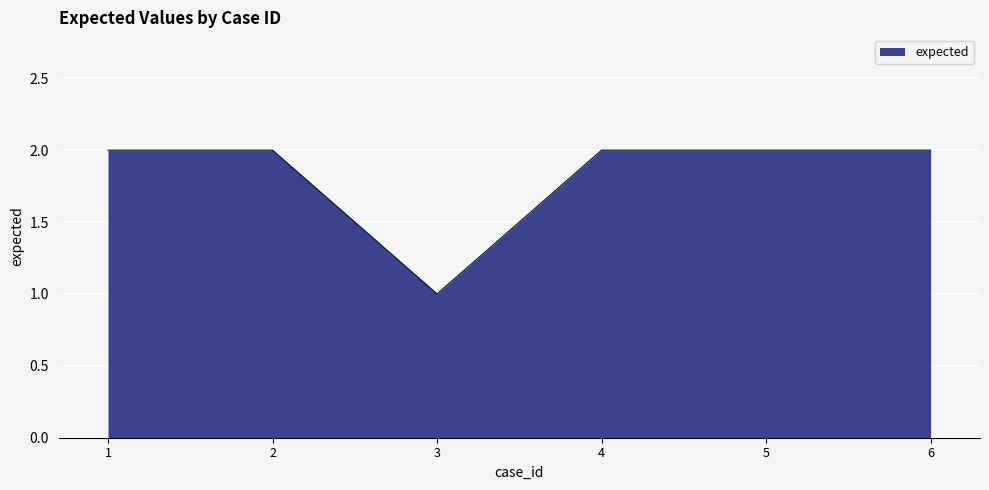

At which category does the chart reach its minimum across all series?

3